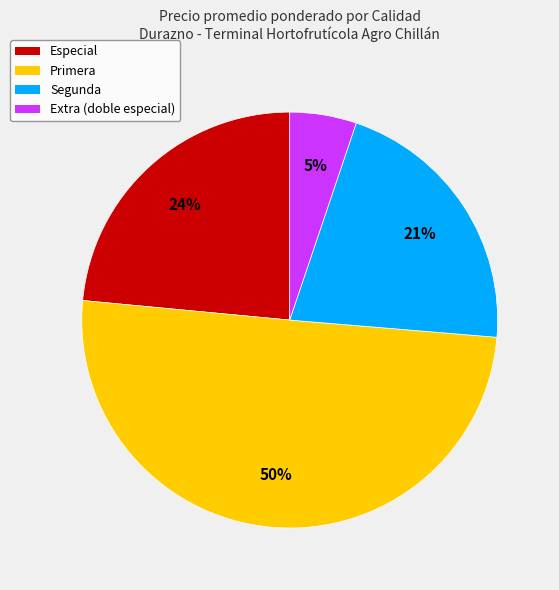

Is it true that Primera is 50% of the pie?

True